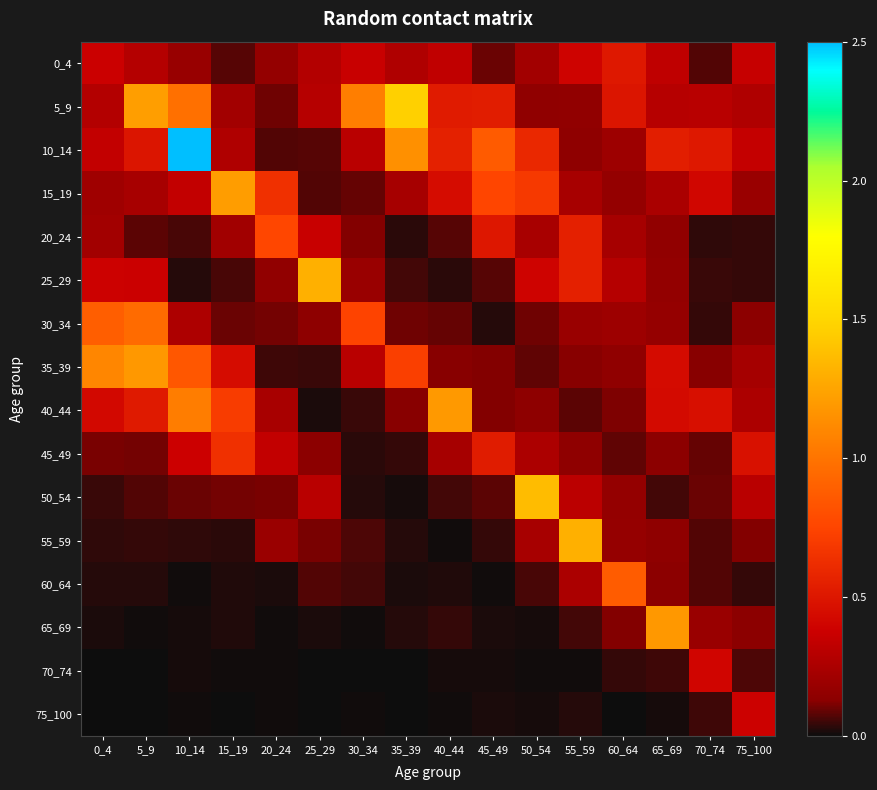

At 40_44, list the series in order from largest to smallest.

40_44, 10_14, 5_9, 15_19, 0_4, 45_49, 35_39, 30_34, 20_24, 50_54, 65_69, 25_29, 60_64, 70_74, 55_59, 75_100